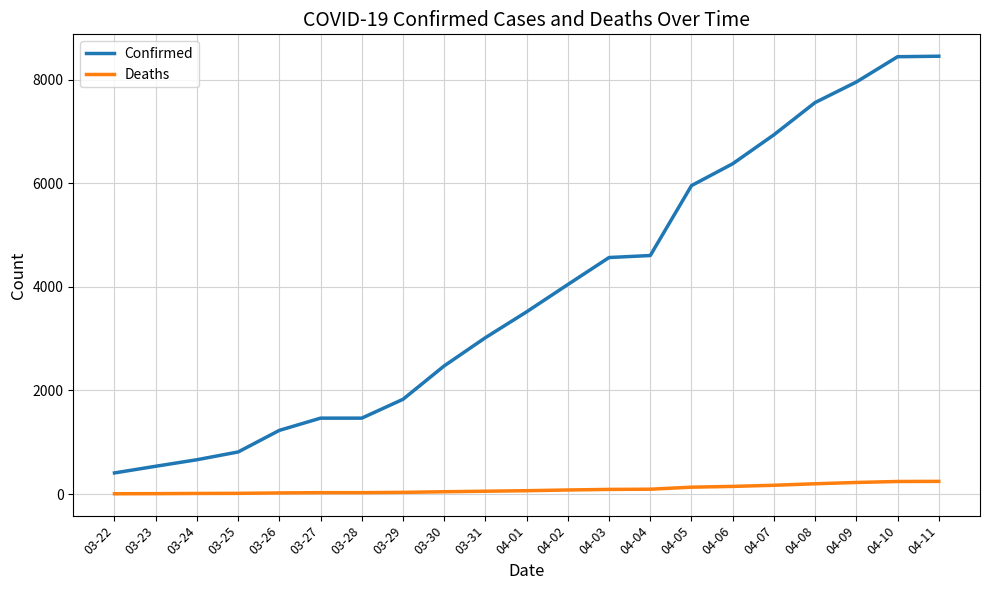

What position from the left is 04-01?

11